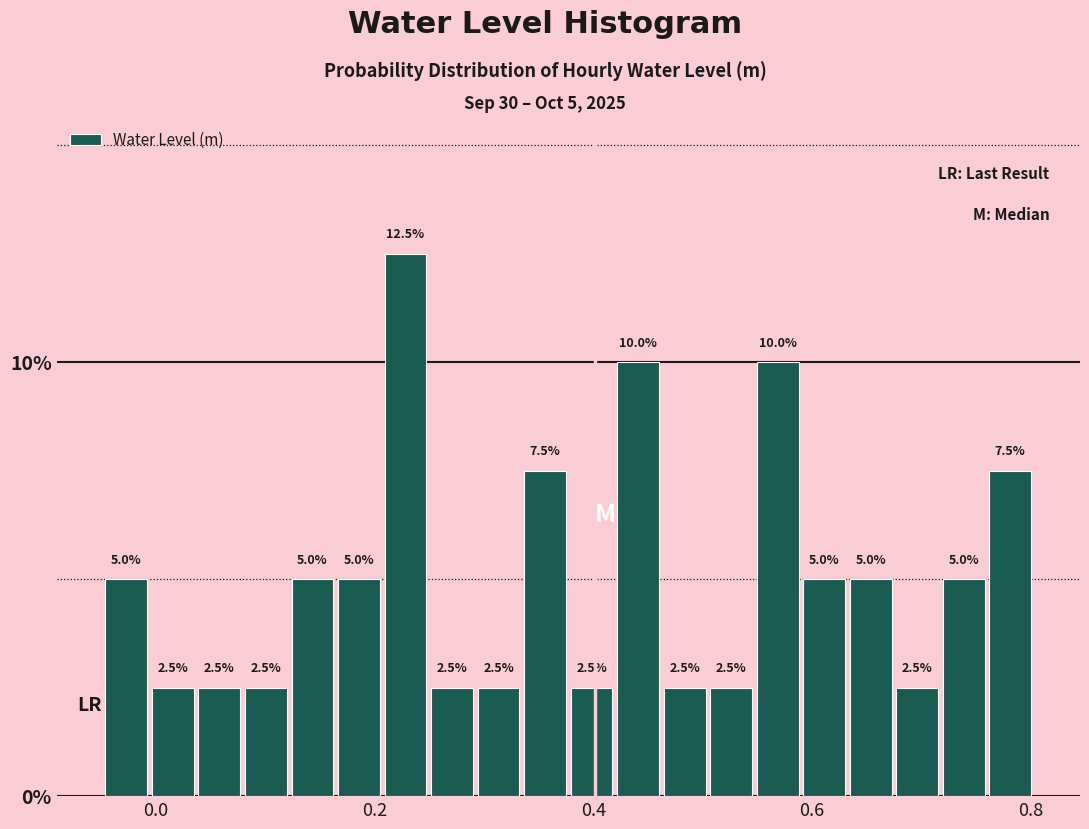

Around what value on the x-axis is the tallest bar? Give the approximate position of its centre, as read against the axis.

0.22